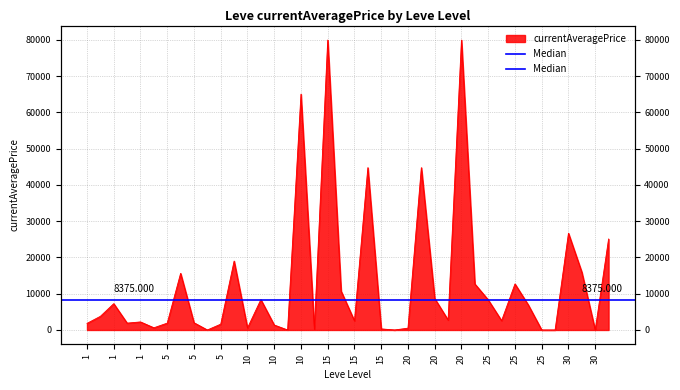

What is the average value?

12970.0